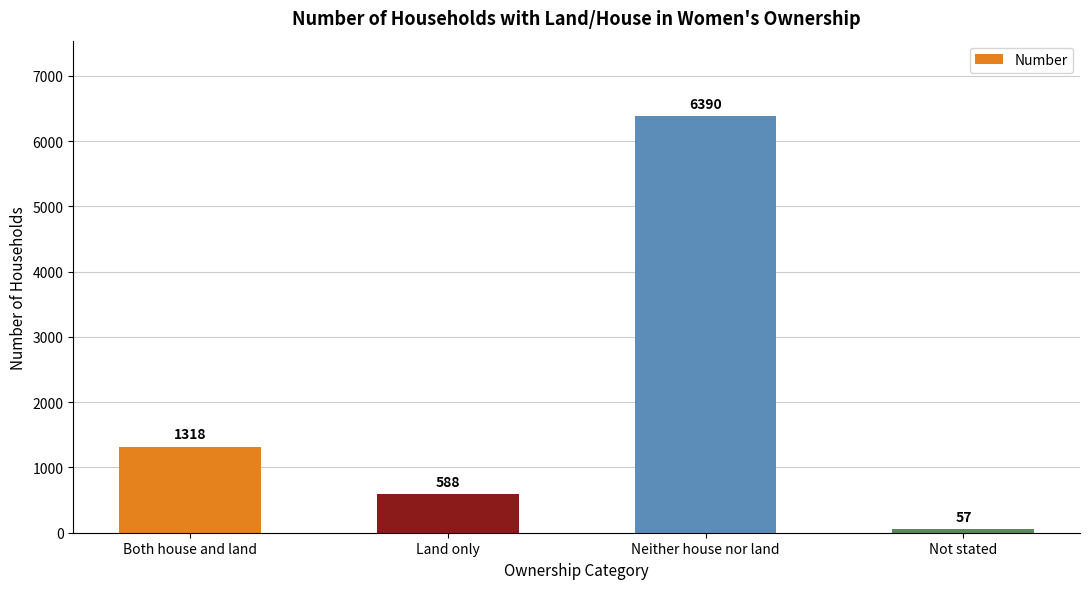

Which label corresponds to the largest value in the chart?

Neither house nor land